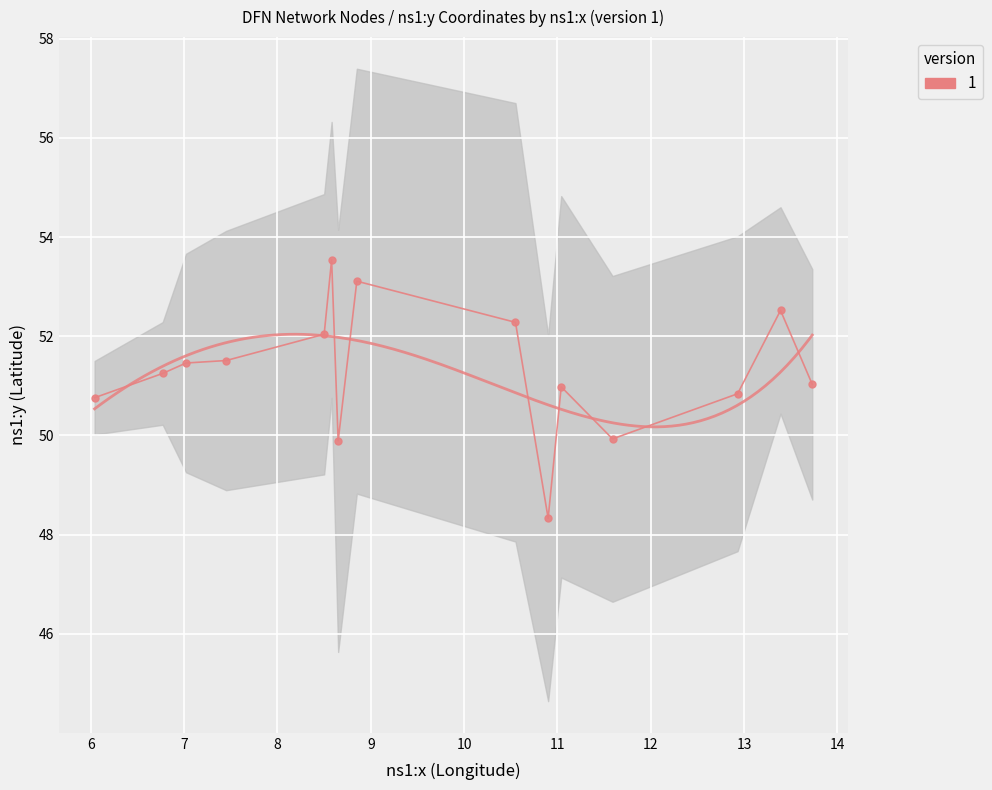

The chart shows a value of 35.7 at Bielefeld. True or false?

False